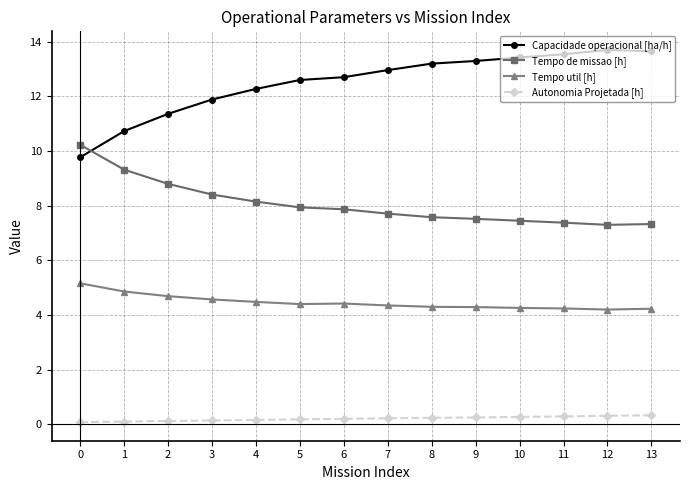

True or false: Capacidade operacional [ha/h] and Tempo util [h] intersect in this chart.

False